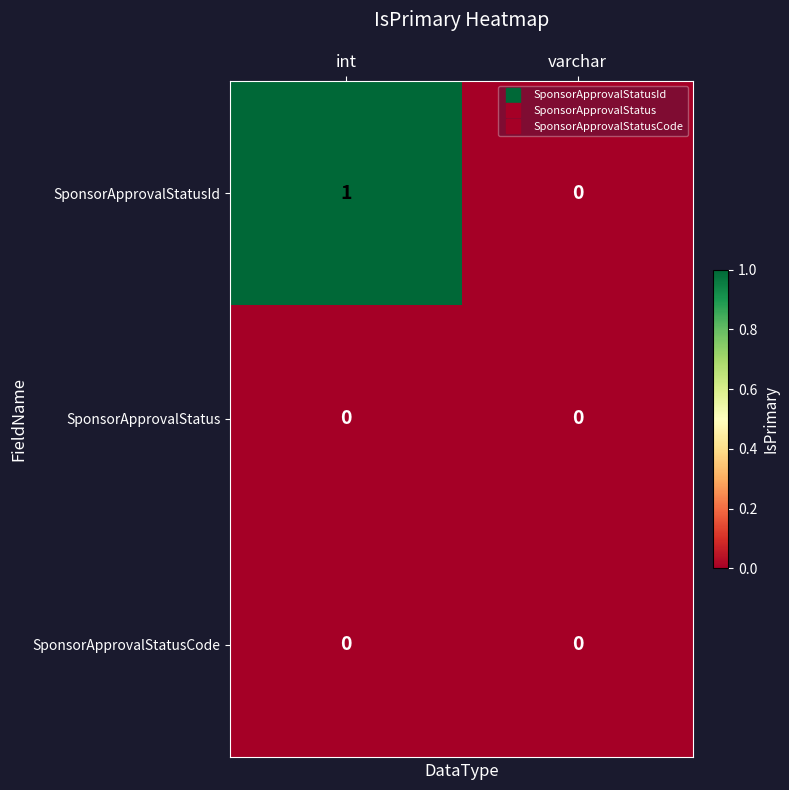

Which series has the largest range (max minus min)?

SponsorApprovalStatusId